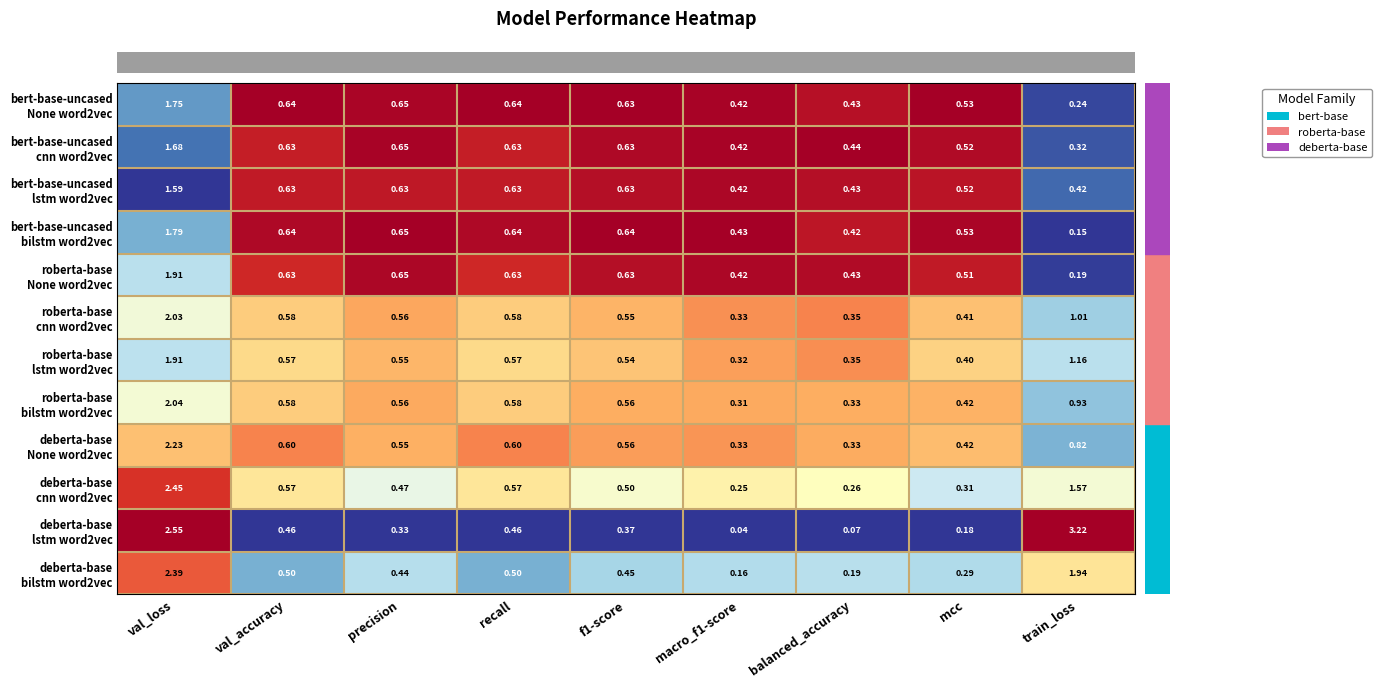

At which category is the sum across all series the highest?

val_loss